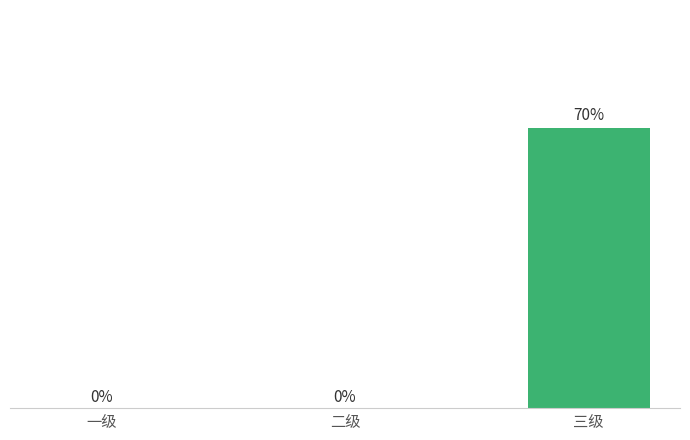

What is the difference between the maximum and second lowest values?

0.7